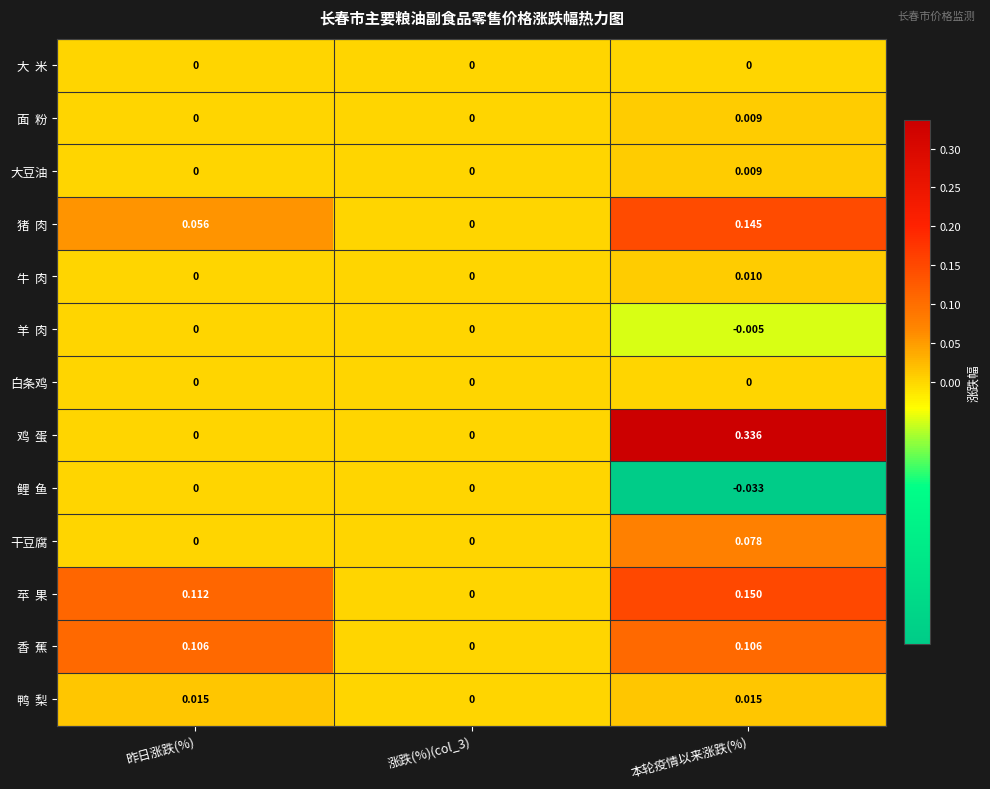

How many categories are shown in the chart?

3